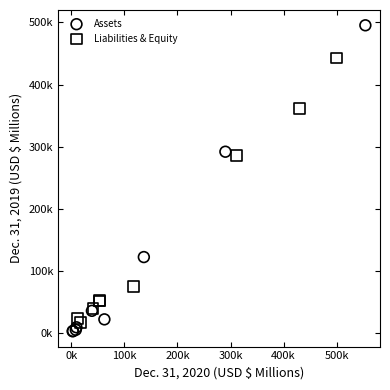

What are all the series names shown in the legend?

Assets, Liabilities & Equity